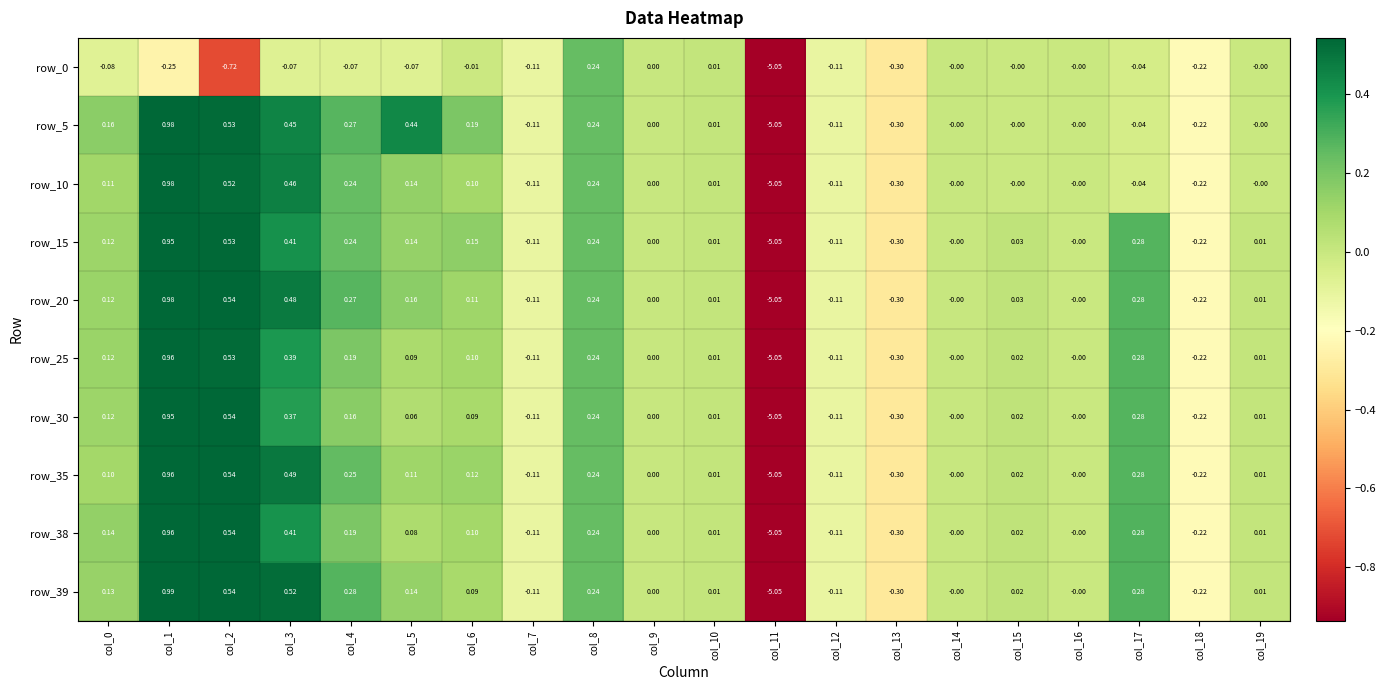

Is the value of row_0 at col_9 greater than the value of row_10 at col_1?

No